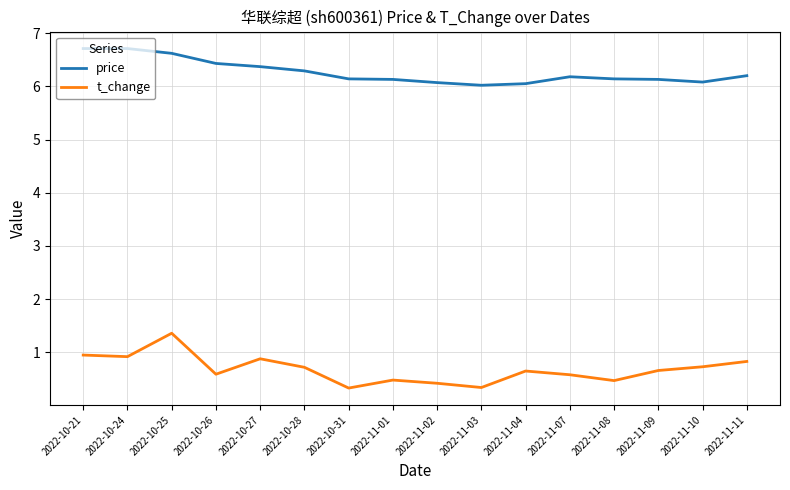

What is the minimum value shown in the chart?

0.3